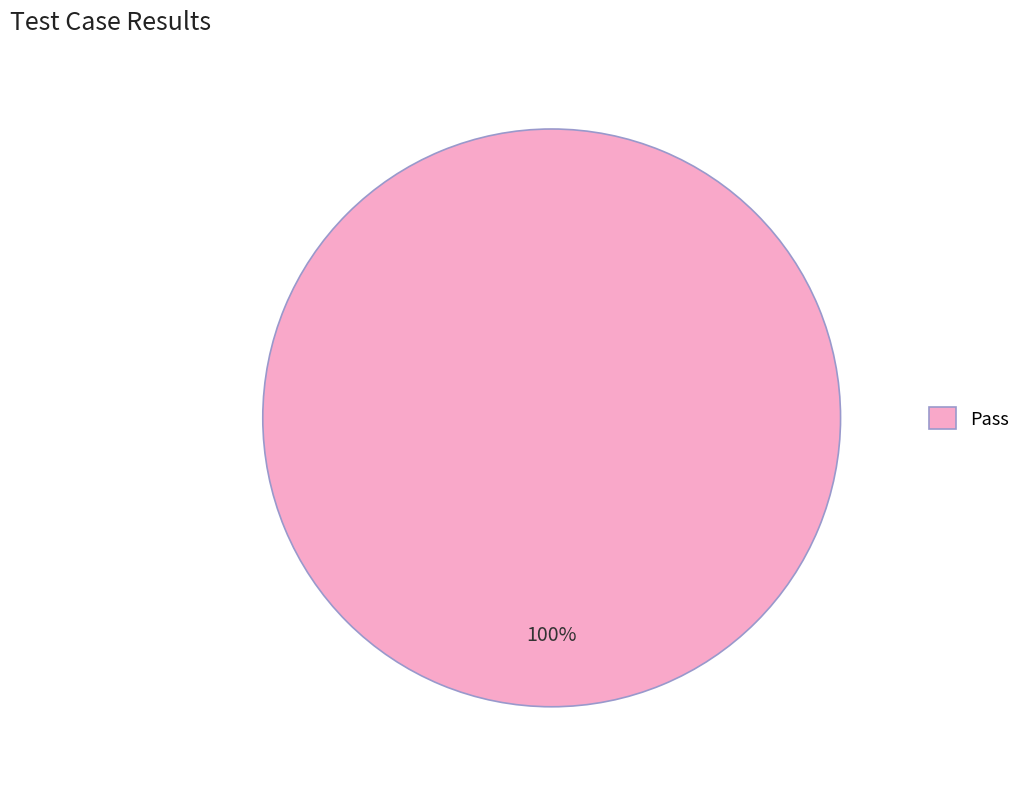

The Pass slice represents 100% of the pie. True or false?

True